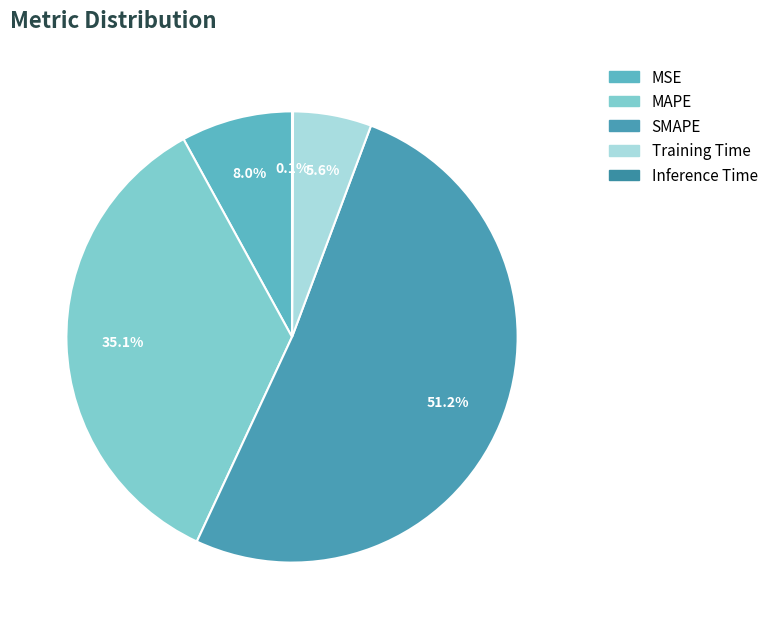

Does any single category account for the majority?

Yes